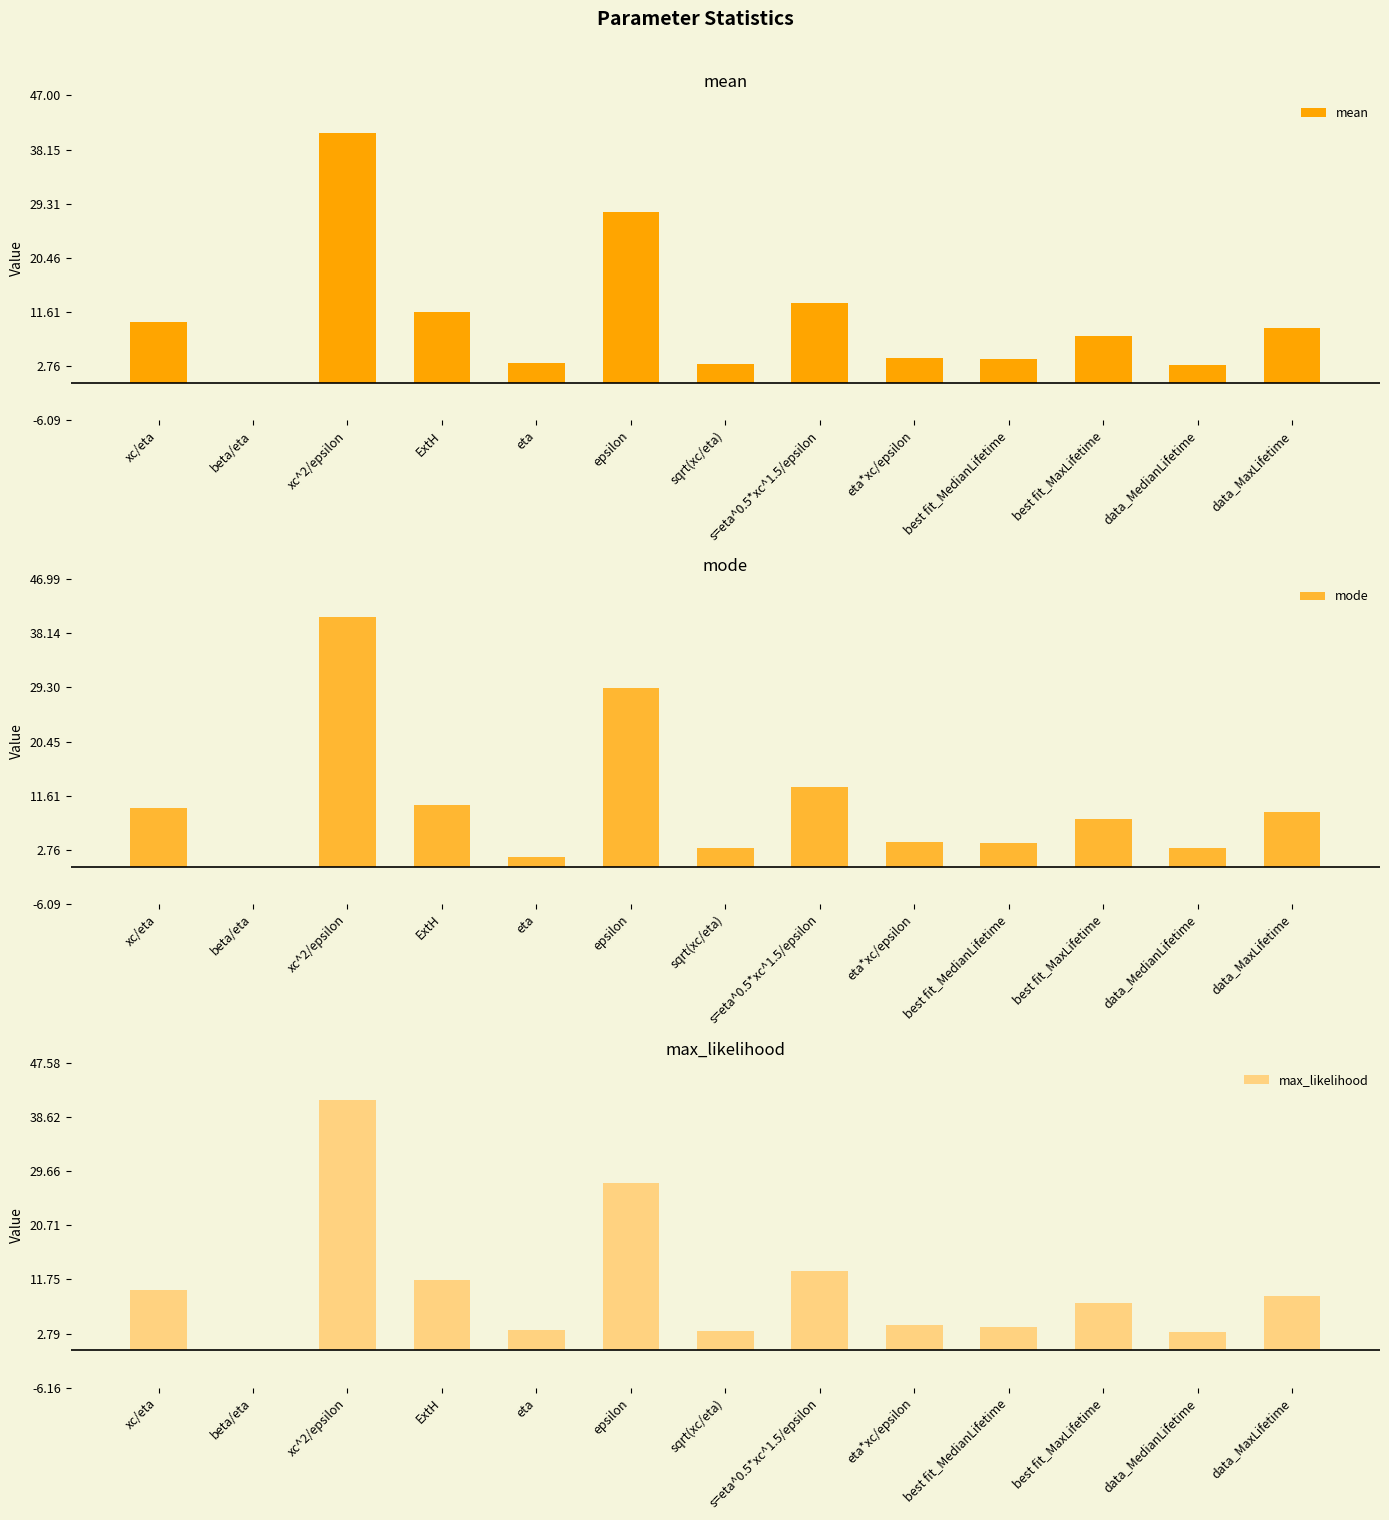

List the labels in order of mode value, smallest first.

beta/eta, eta, data_MedianLifetime, sqrt(xc/eta), best fit_MedianLifetime, eta*xc/epsilon, best fit_MaxLifetime, data_MaxLifetime, xc/eta, ExtH, s=eta^0.5*xc^1.5/epsilon, epsilon, xc^2/epsilon